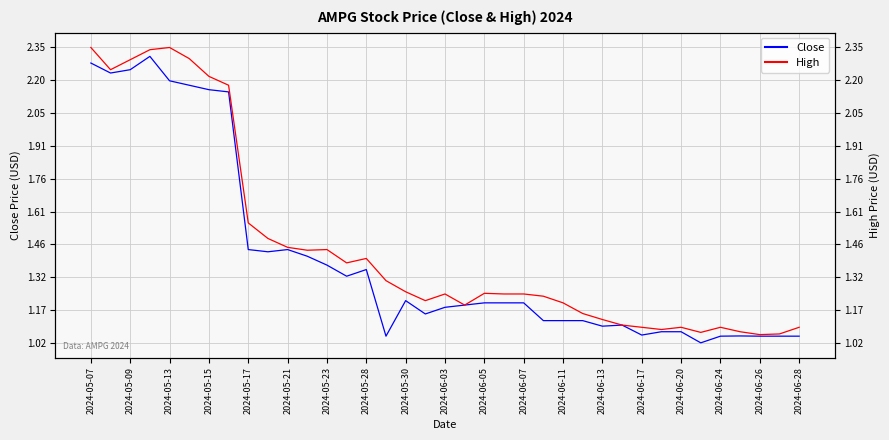

At 33, list the series in order from largest to smallest.

High, Close